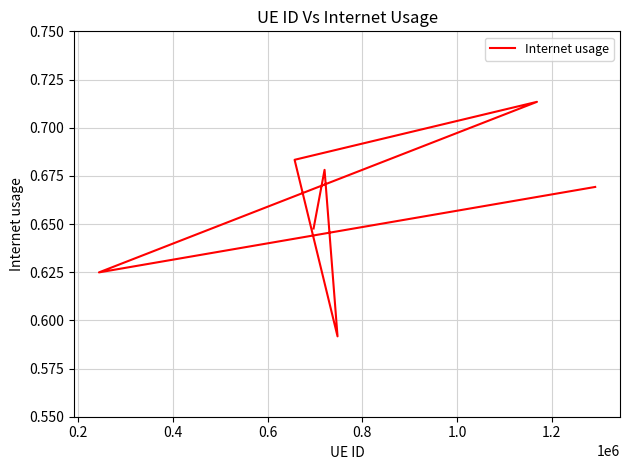

What is the minimum value shown in the chart?

0.6